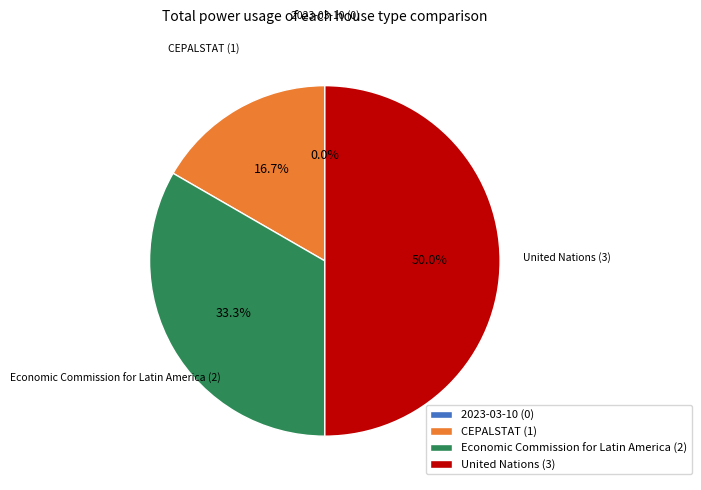

To the nearest percent, what portion does United Nations represent?

50%